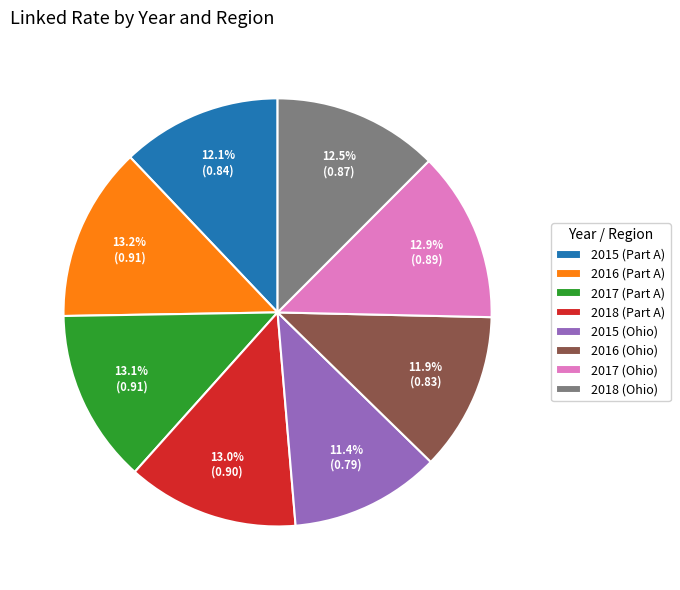

Which slice is the smallest?

2015 (Ohio)